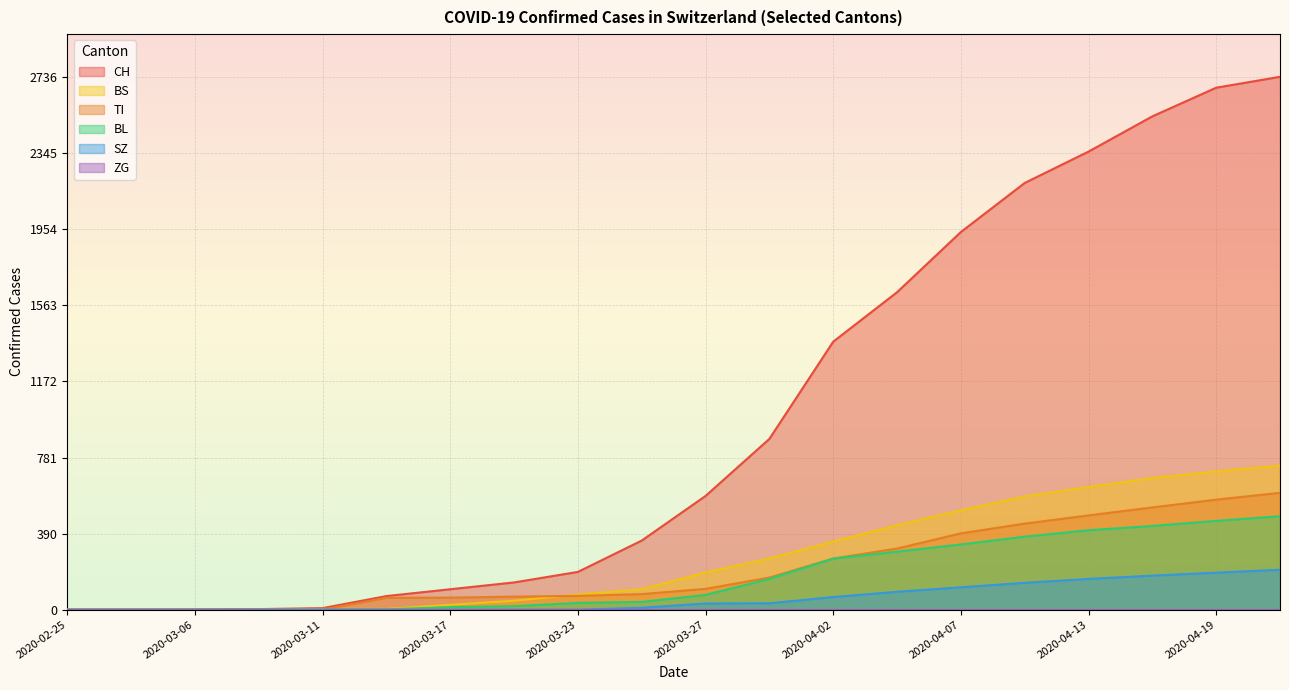

Which category has the lowest value in the SZ series?

2020-02-25